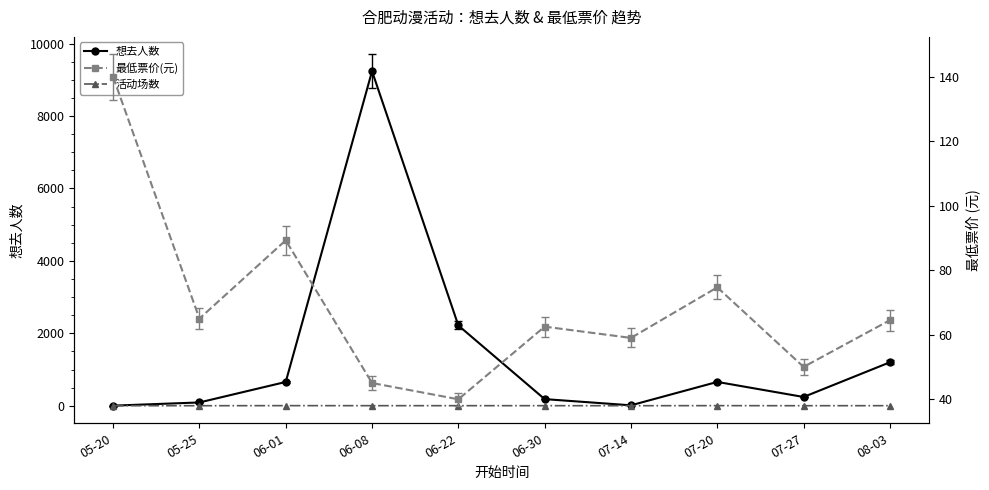

What are all the series names shown in the legend?

想去人数, 活动场数, 最低票价(元)